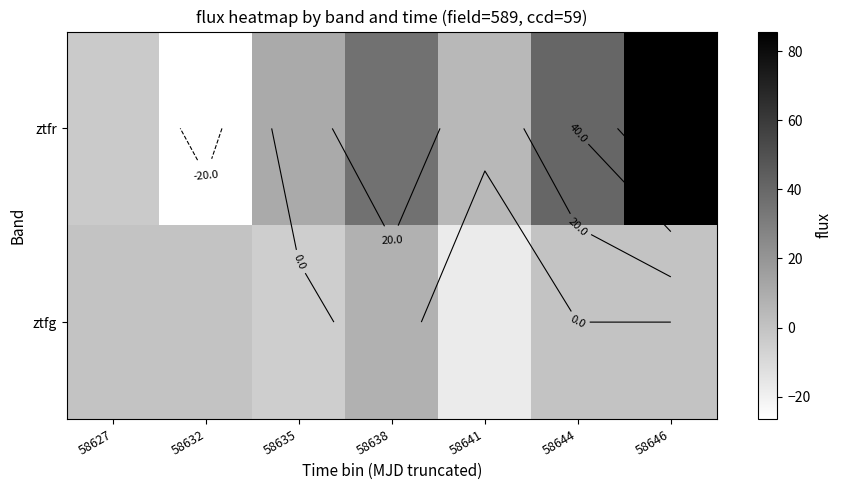

Which category has the highest value across all series?

58646